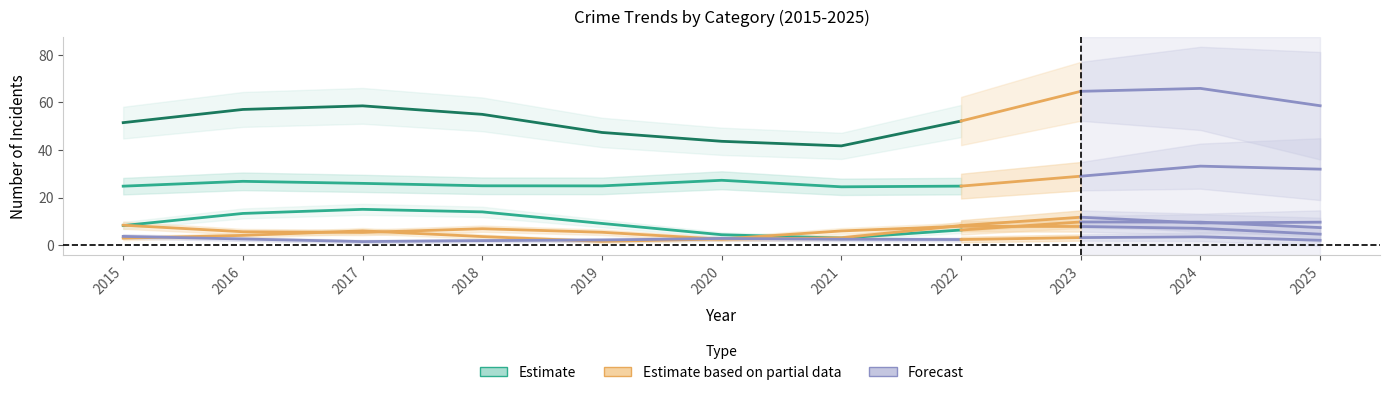

What is the total value across all series at 2017?

112.3